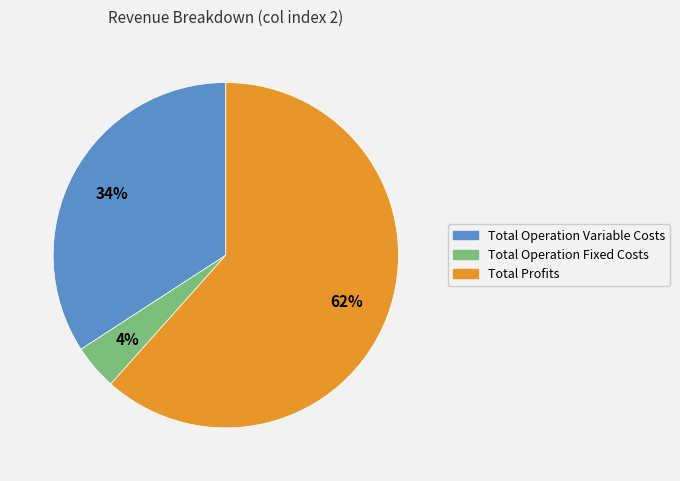

Is there a majority slice in this chart?

Yes